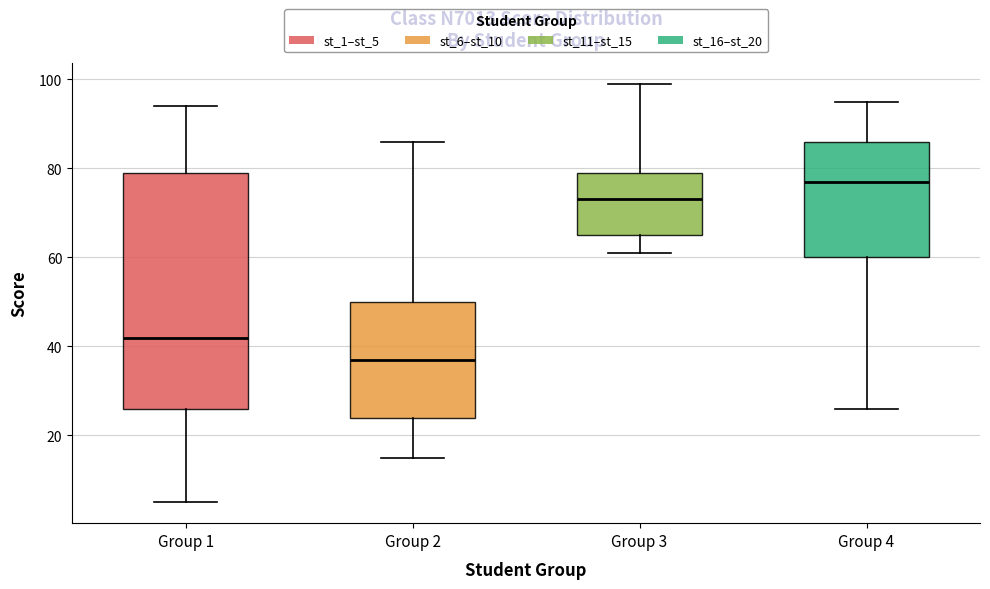

Where is the lower edge of the box for Group 3 on the y-axis? The values are not printed on the chart, so give them approximately, as read against the axis.

66